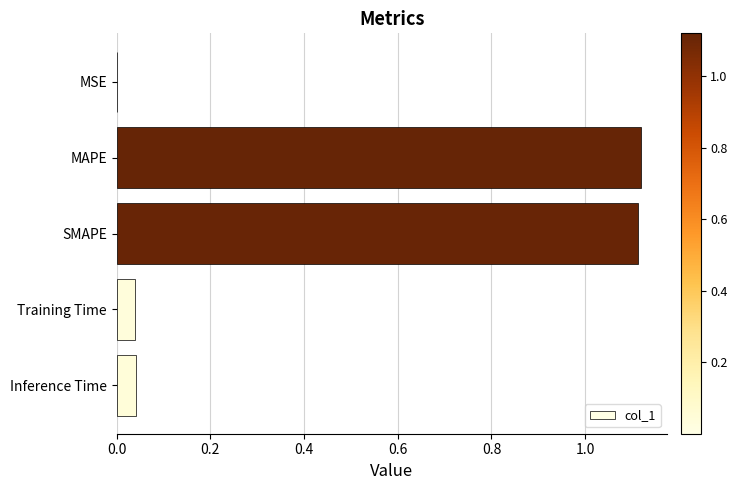

True or false: the data shows 0.1 at Training Time.

False